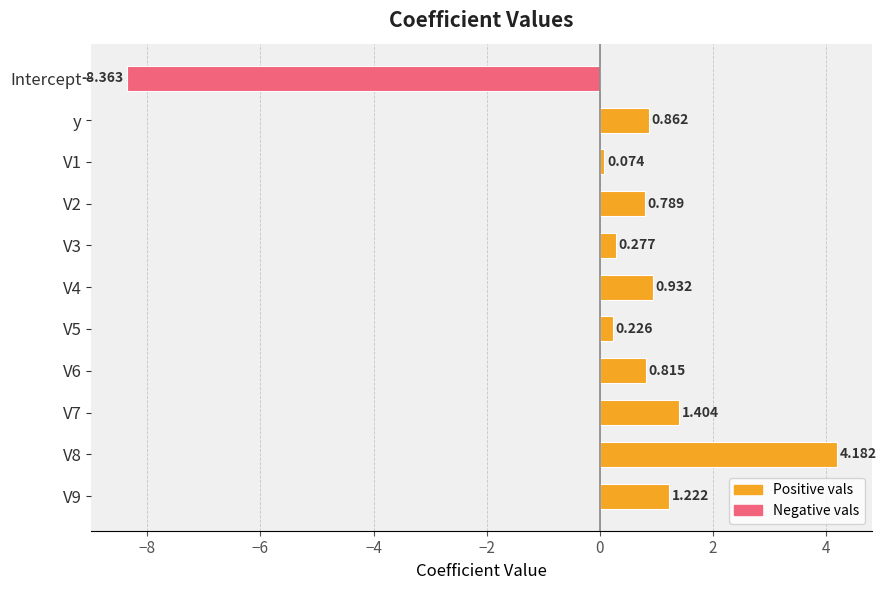

Count the number of categories in the chart.

11